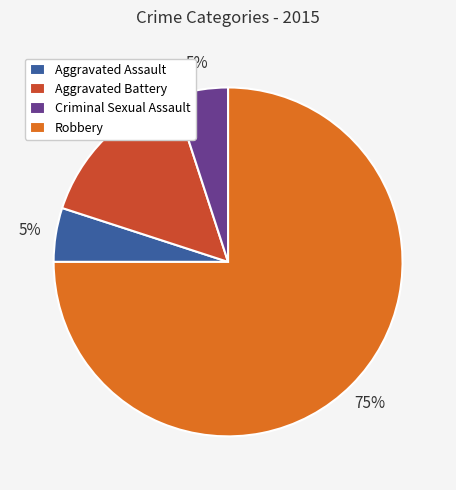

Is Robbery the majority of the pie?

Yes